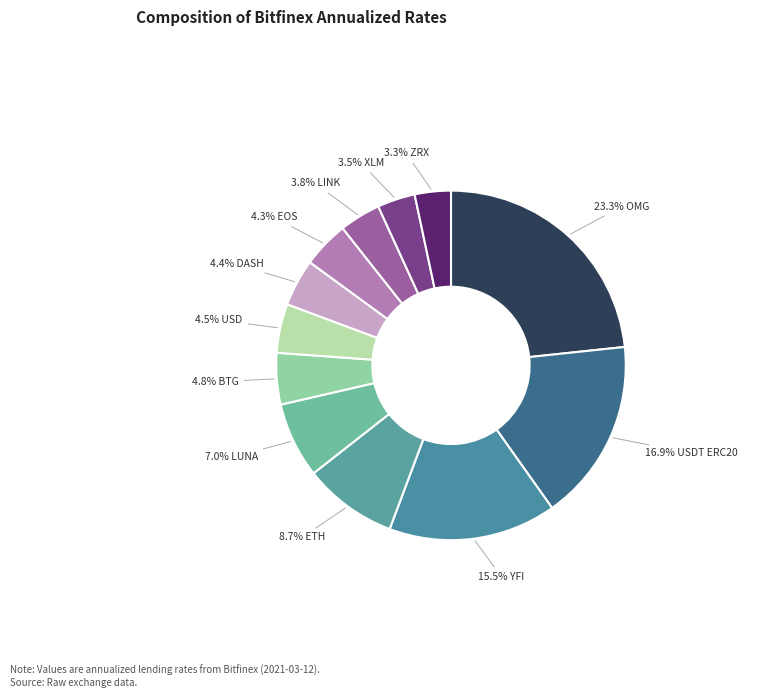

Count the number of slices in the pie.

12